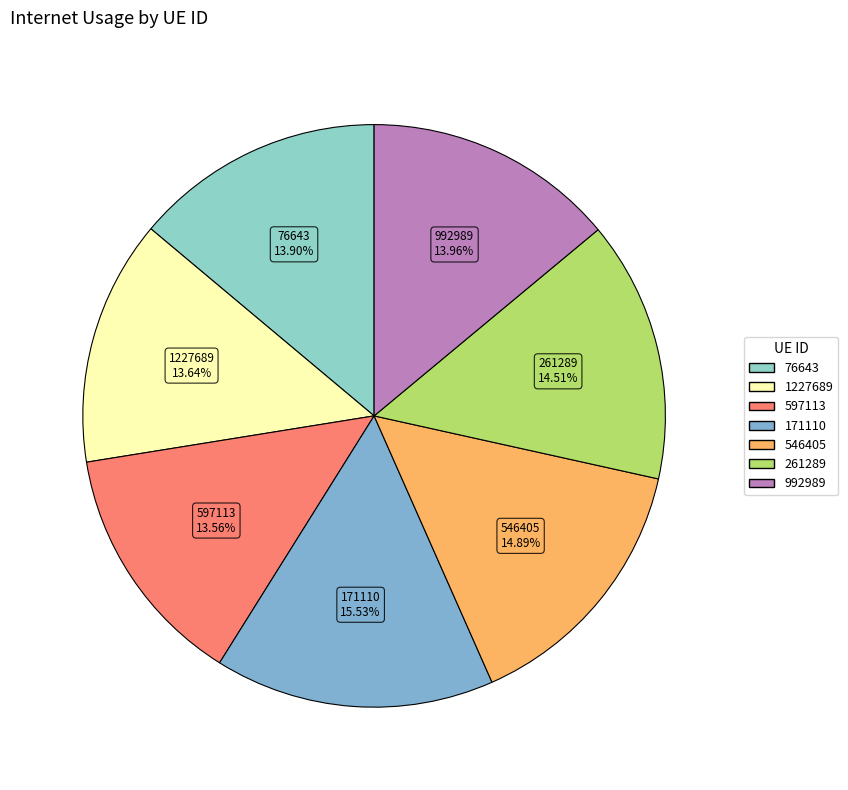

Does 171110 account for over 50% of the chart?

No